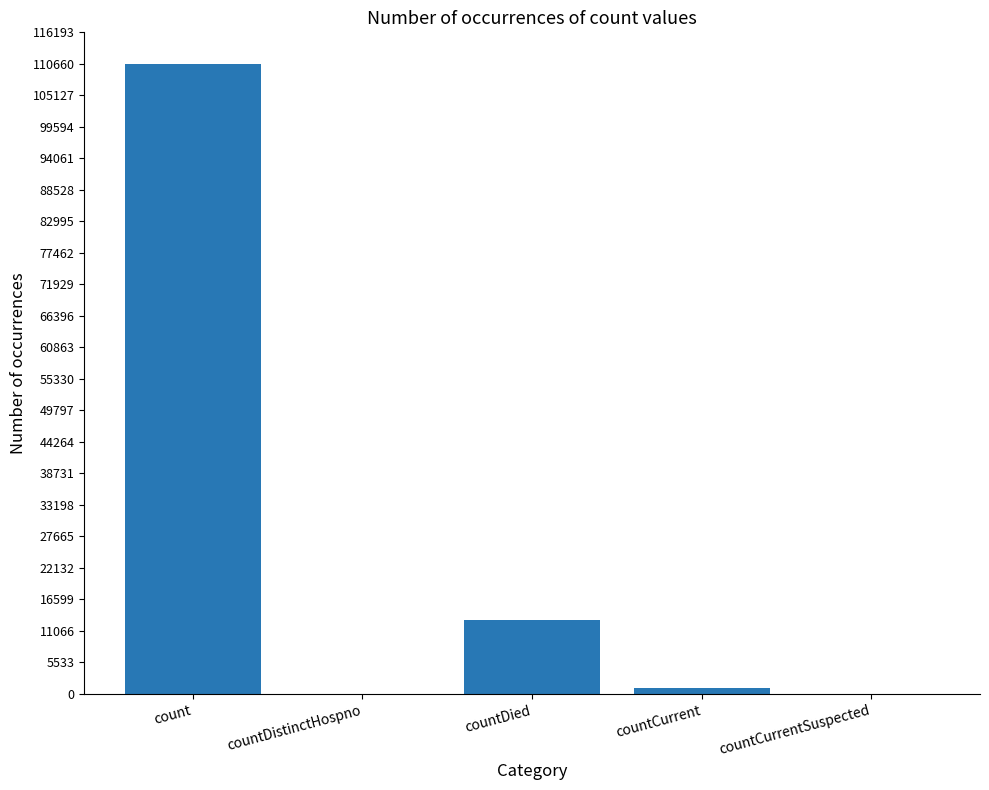

What is the maximum value shown in the chart?

110665